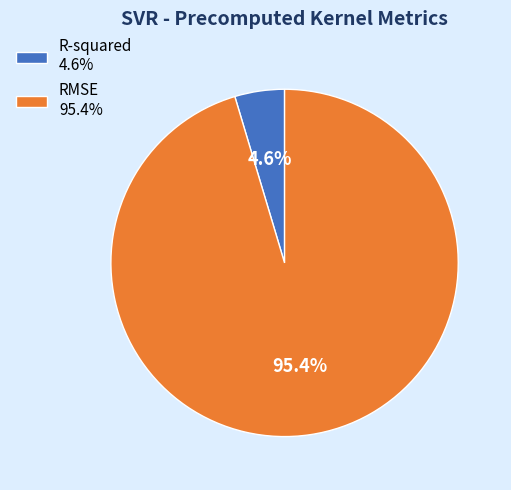

Is R-squared the majority of the pie?

No